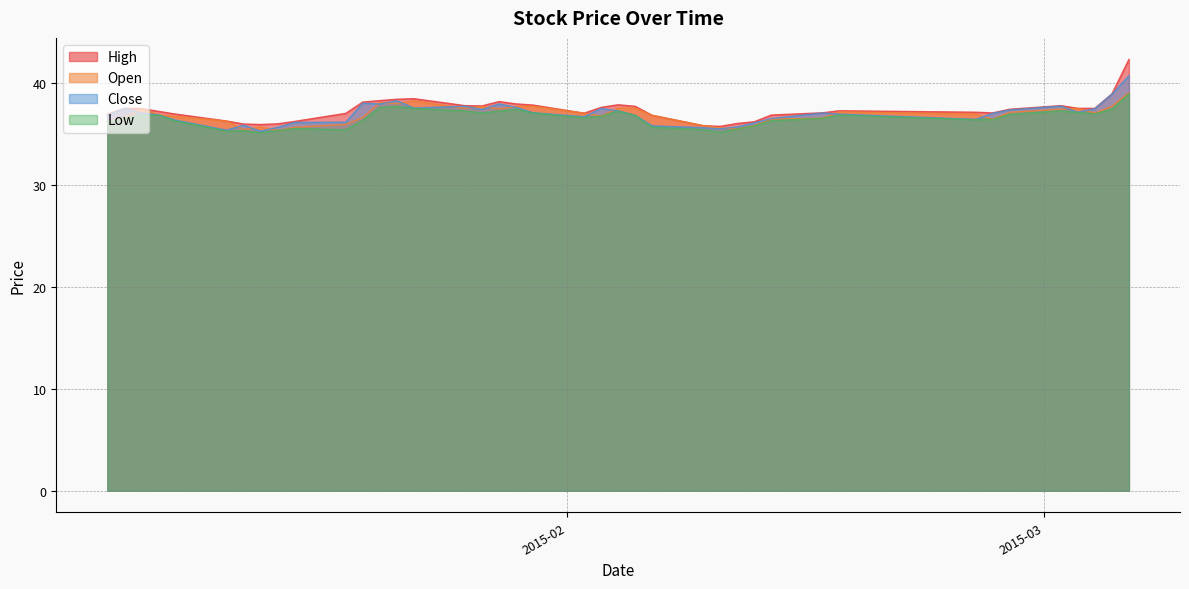

How many lines are shown in the chart?

4